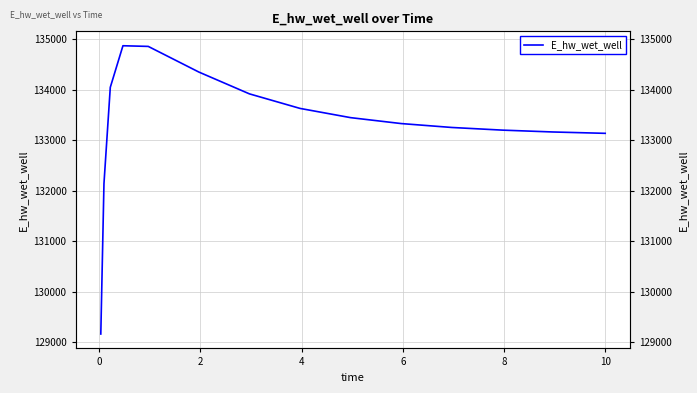

At which category does the data reach its first local peak?

4